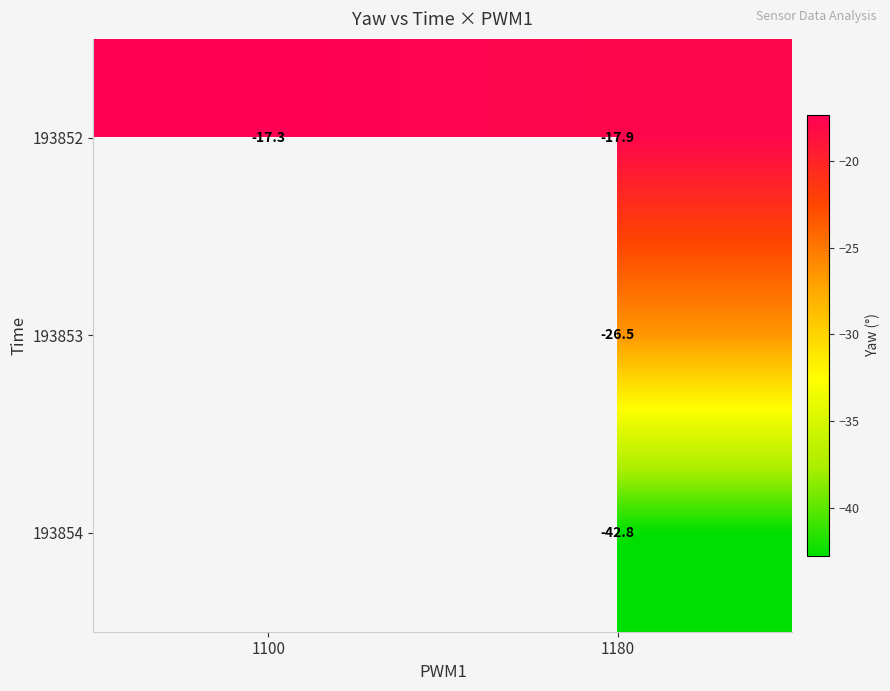

Which series has the largest range (max minus min)?

193852